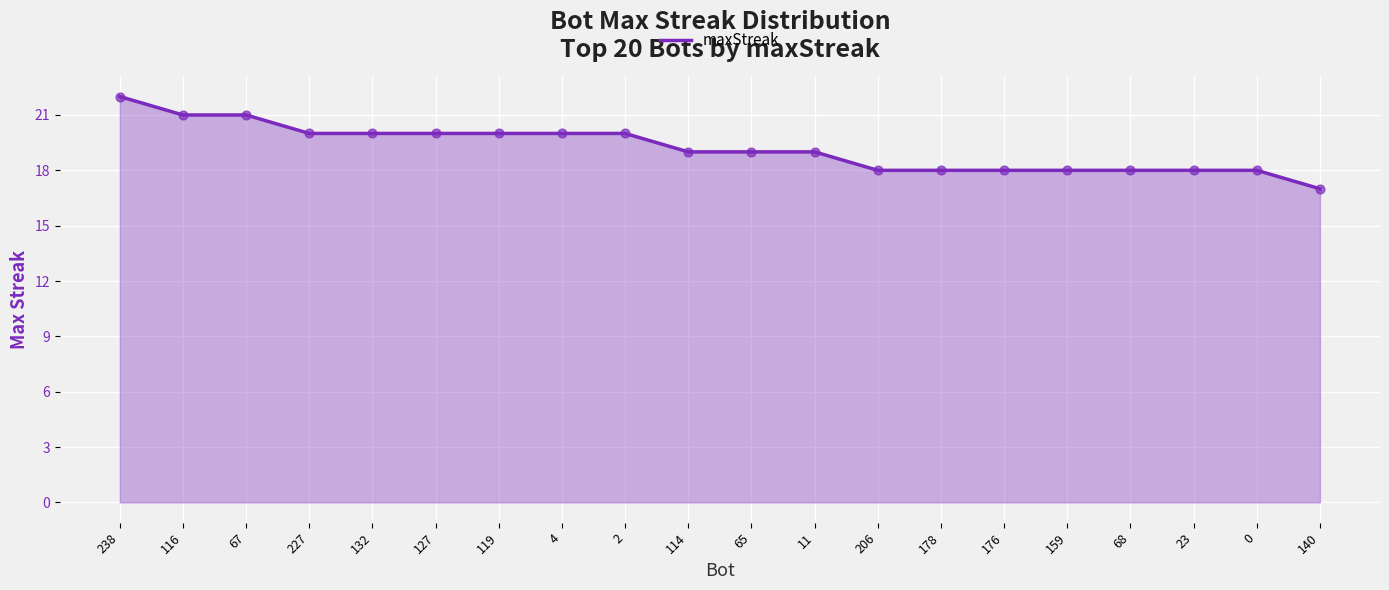

What is the ratio of the value at 159 to the value at 127?

0.9